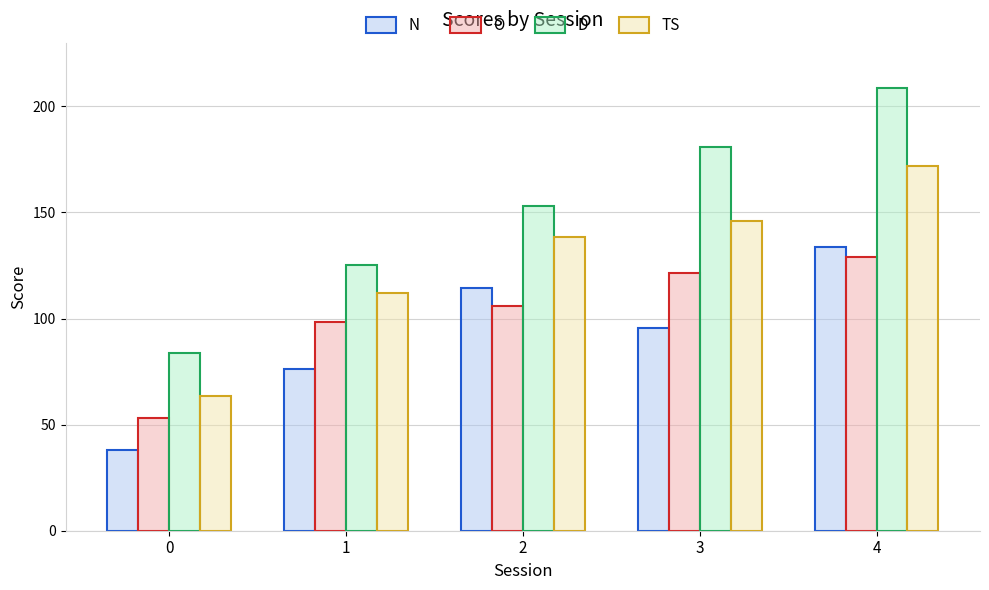

At how many categories does at least one series exceed 76?

5